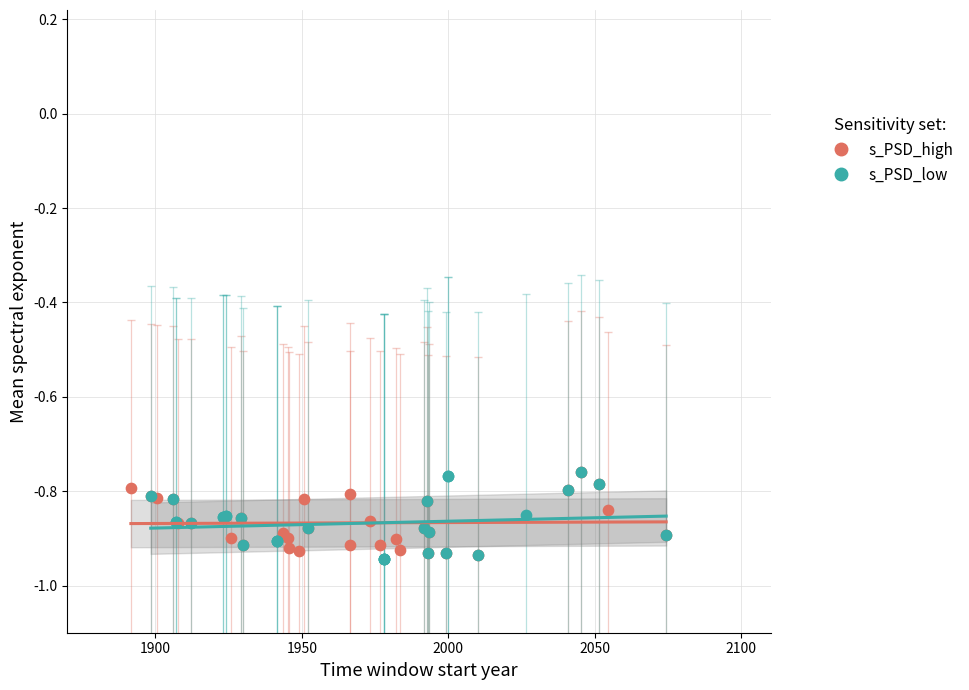

Which series has the widest spread of Y values?

s_PSD_low